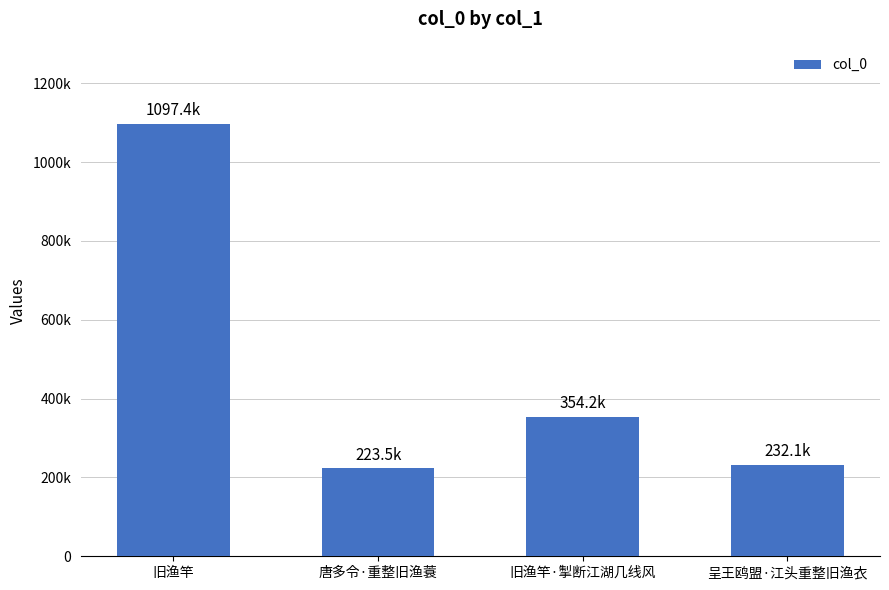

What is the minimum value shown in the chart?

223467